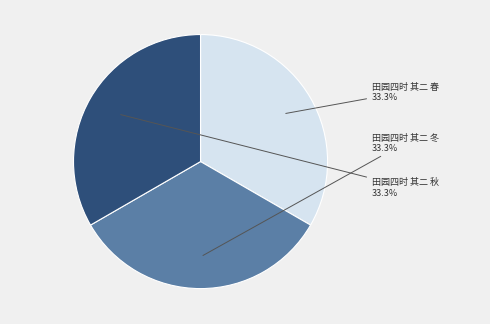

To the nearest percent, what is the average slice percentage?

33%